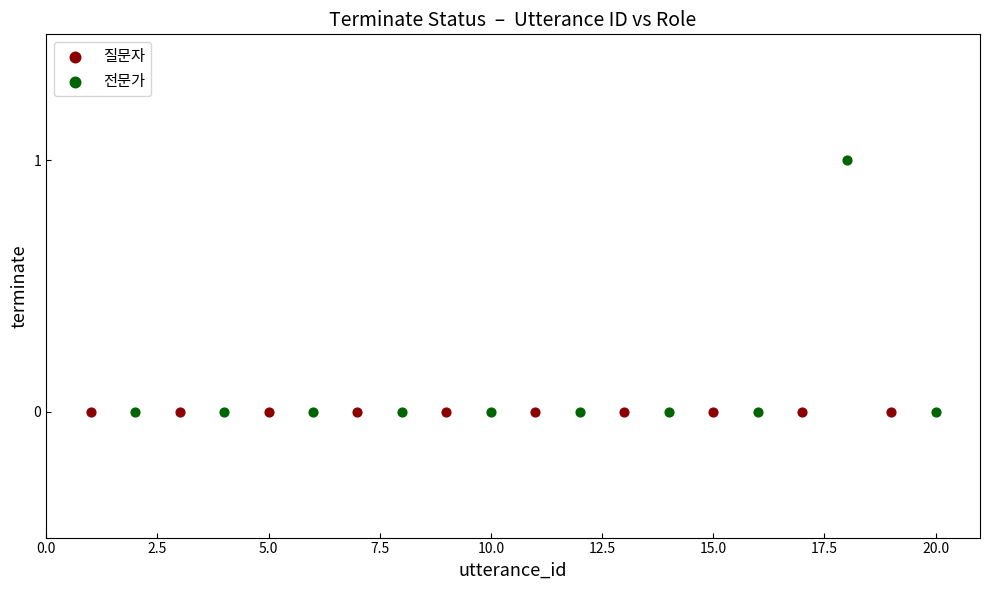

Which series contains the highest Y value?

전문가